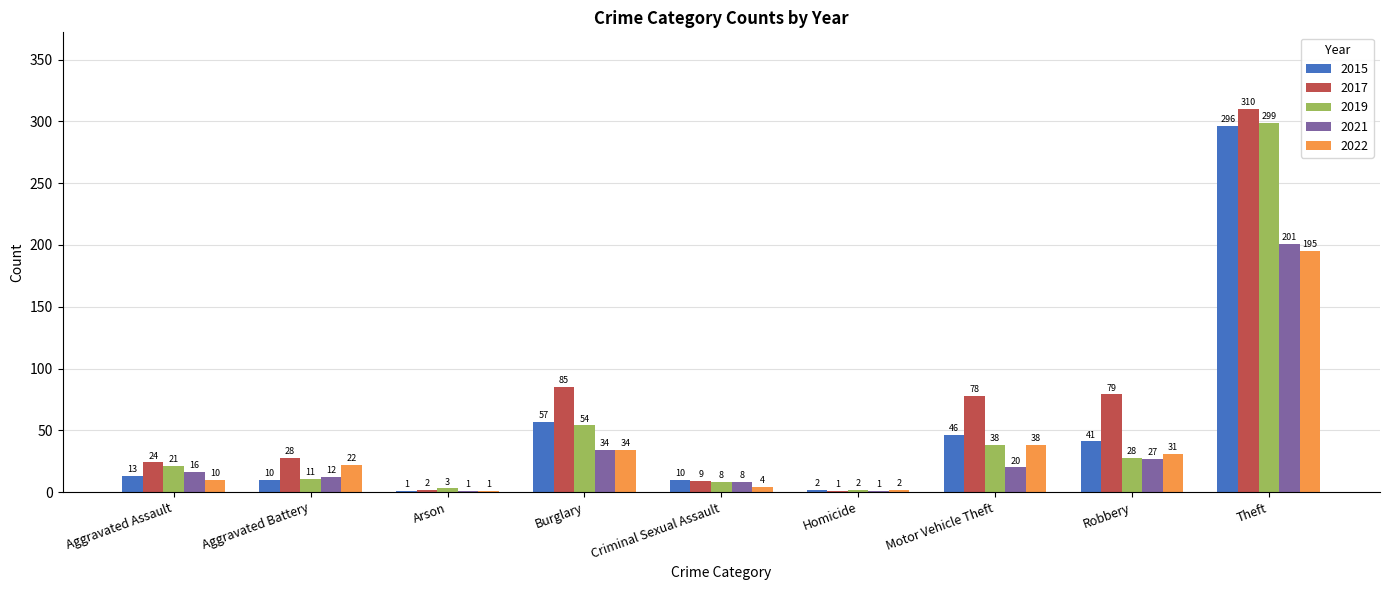

What is the maximum value for 2019?

299